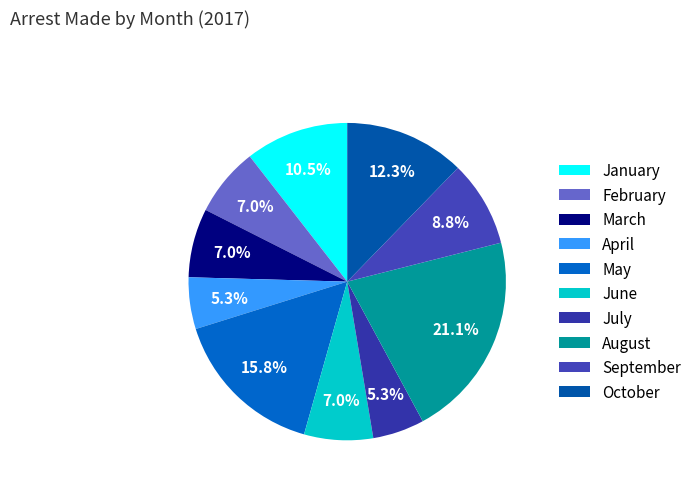

Which slice is the smallest?

April